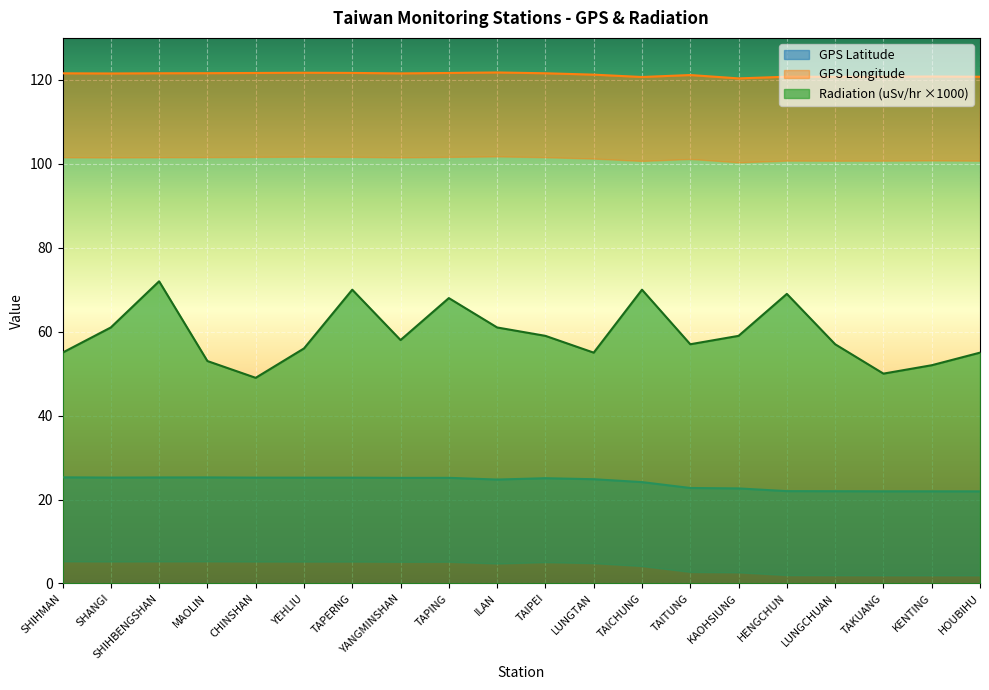

How many values in the GPS Longitude series are below 121?

7